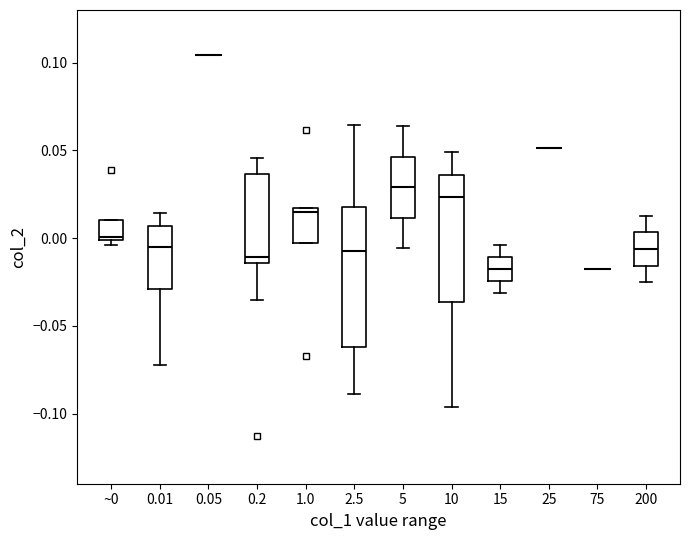

Reading left to right, read every box against the y-axis: the position of its median line, the range the box covers, and the ends of its whiskers. The values are not printed on the chart, so give them approximately, as read against the axis.

~0: median 0.000, box 0.000 to 0.010, whiskers -0.005 to 0.010
0.01: median -0.005, box -0.030 to 0.005, whiskers -0.070 to 0.015
0.05: box collapsed to a line at 0.105, whiskers 0.105 to 0.105
0.2: median -0.010, box -0.015 to 0.035, whiskers -0.035 to 0.045
1.0: median 0.015 (just below the box's upper edge), box -0.005 to 0.015, whiskers -0.005 to 0.015
2.5: median -0.005, box -0.060 to 0.020, whiskers -0.090 to 0.065
5: median 0.030, box 0.010 to 0.045, whiskers -0.005 to 0.065
10: median 0.025, box -0.035 to 0.035, whiskers -0.095 to 0.050
15: median -0.020, box -0.025 to -0.010, whiskers -0.030 to -0.005
25: box collapsed to a line at 0.050, whiskers 0.050 to 0.050
75: box collapsed to a line at -0.020, whiskers -0.020 to -0.020
200: median -0.005, box -0.015 to 0.005, whiskers -0.025 to 0.015